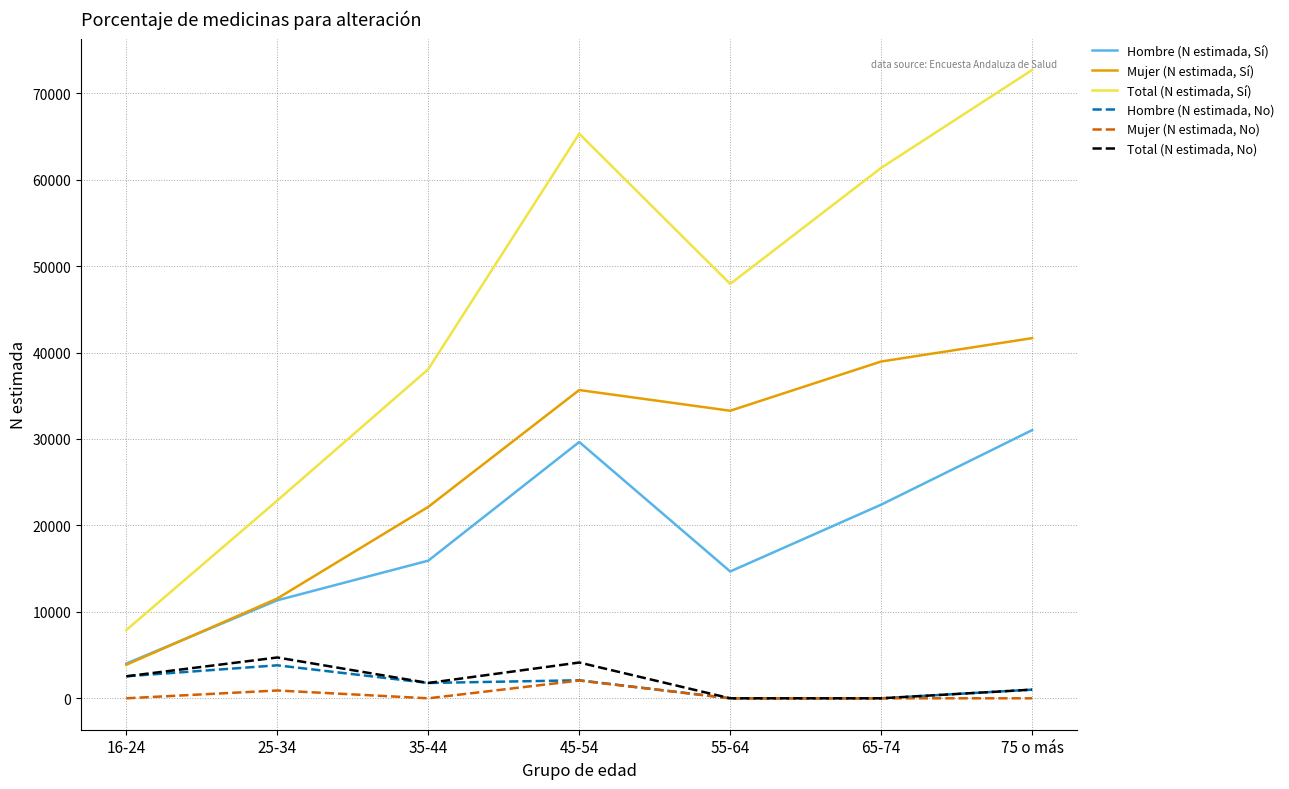

What value does the Mujer (N estimada, No) series have at 25-34?

904